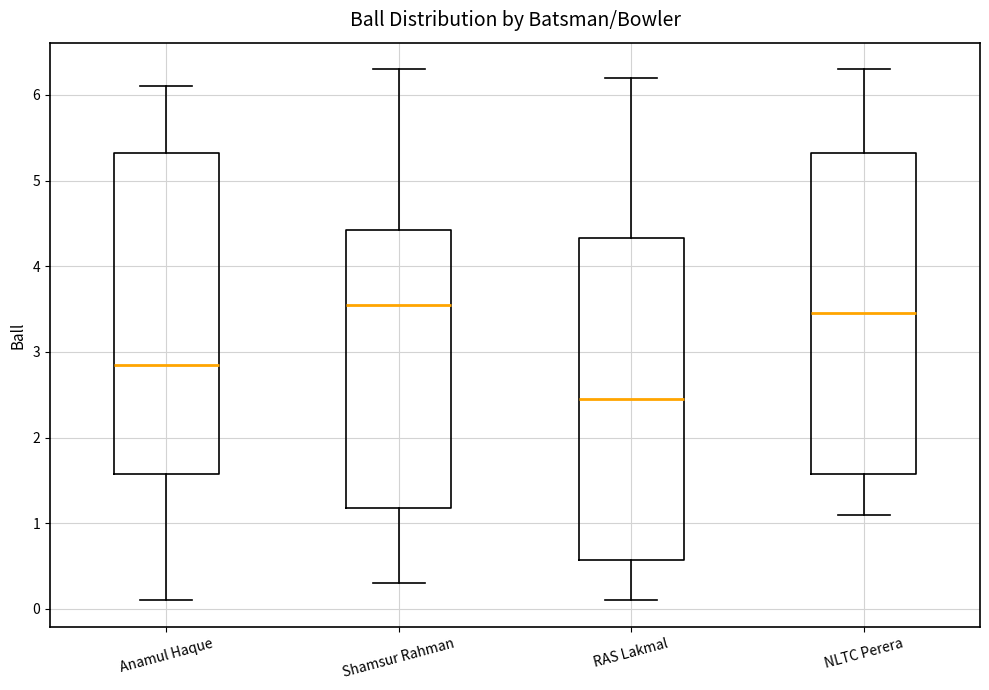

Where is the lower edge of the box for NLTC Perera on the y-axis? The values are not printed on the chart, so give them approximately, as read against the axis.

1.6